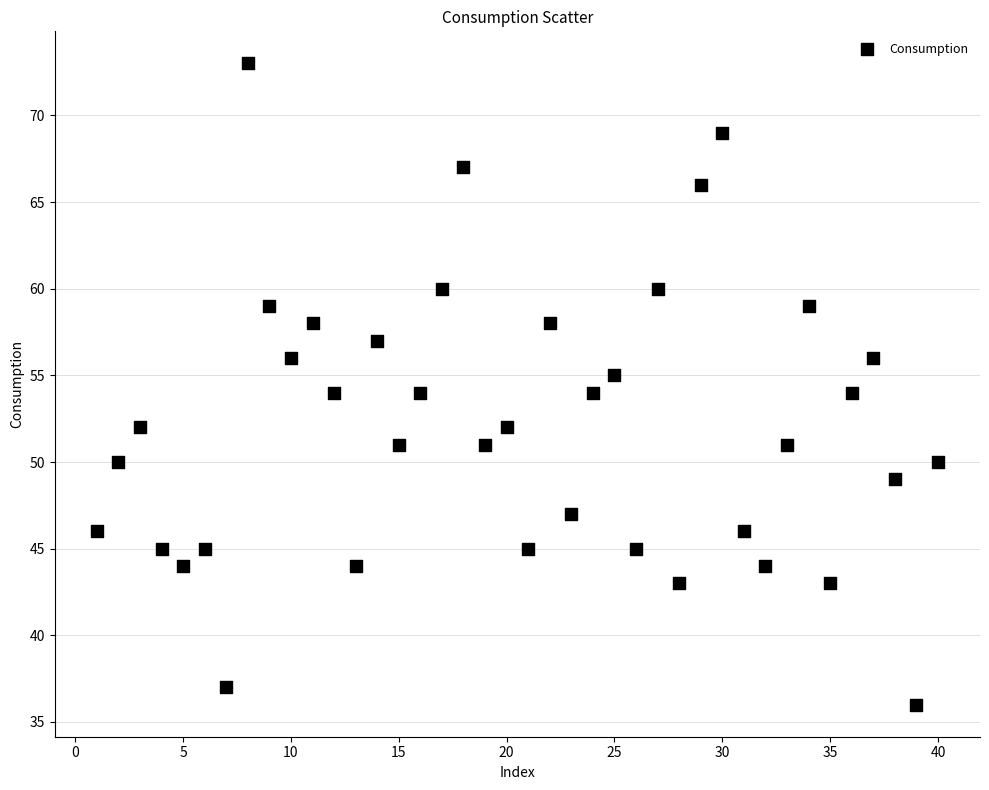

What is the range of X values (max minus min)?

39